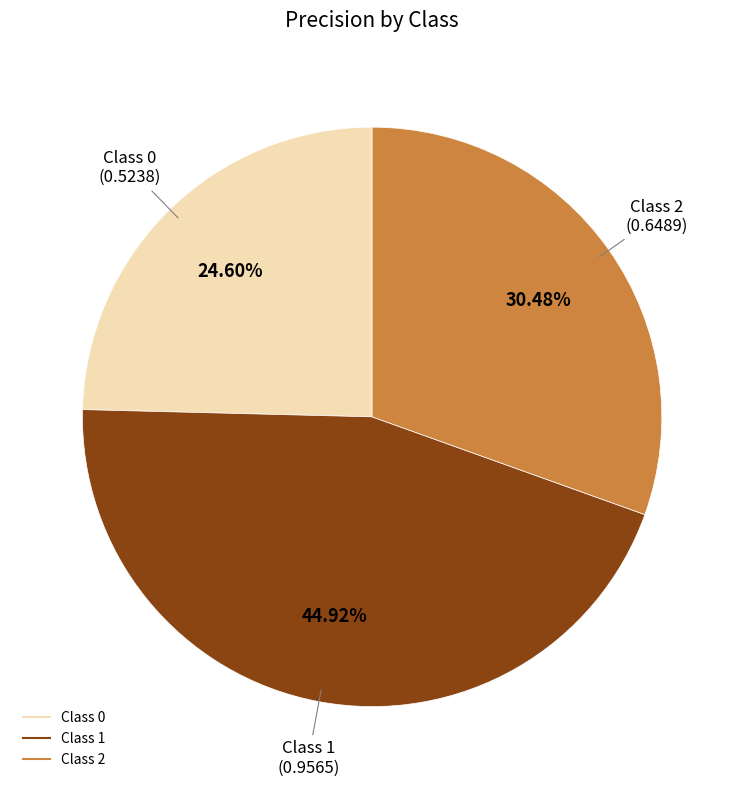

Count the number of slices in the pie.

3